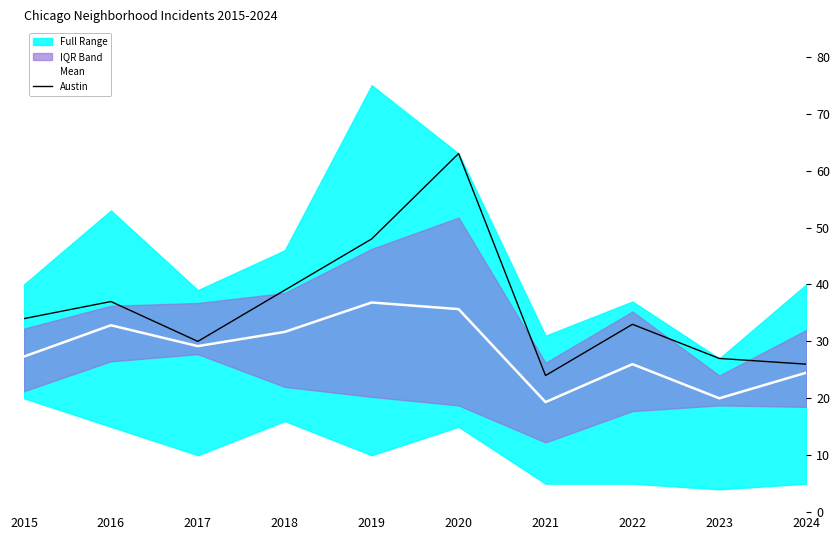

True or false: Austin and Mean intersect in this chart.

False